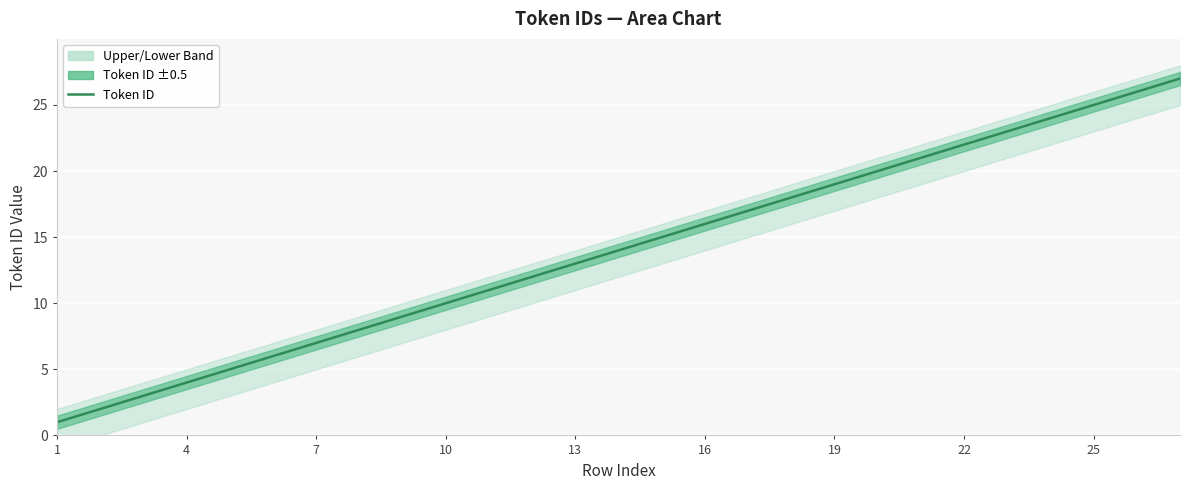

What is the sum of all values?

378